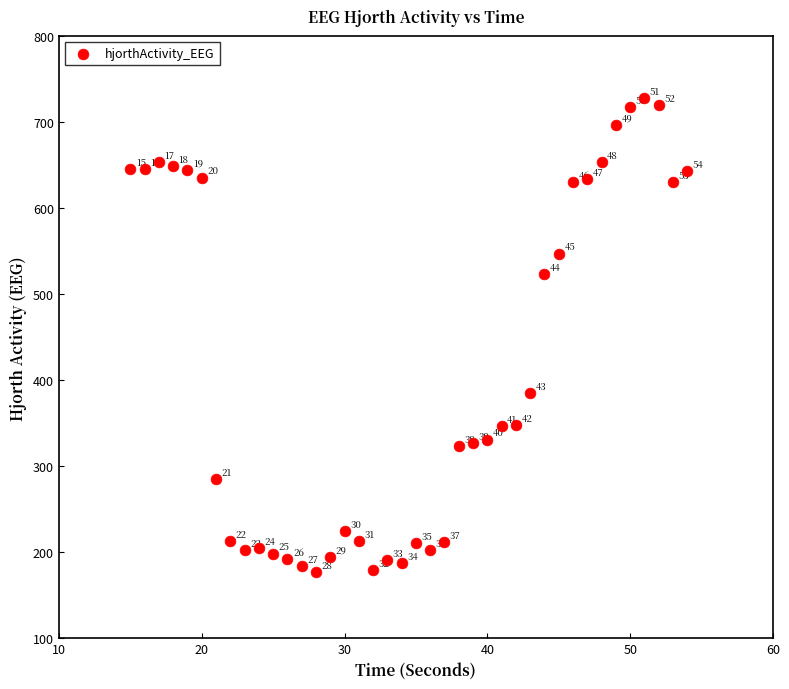

What Y value in the scatter plot is closest to 452?

385.3